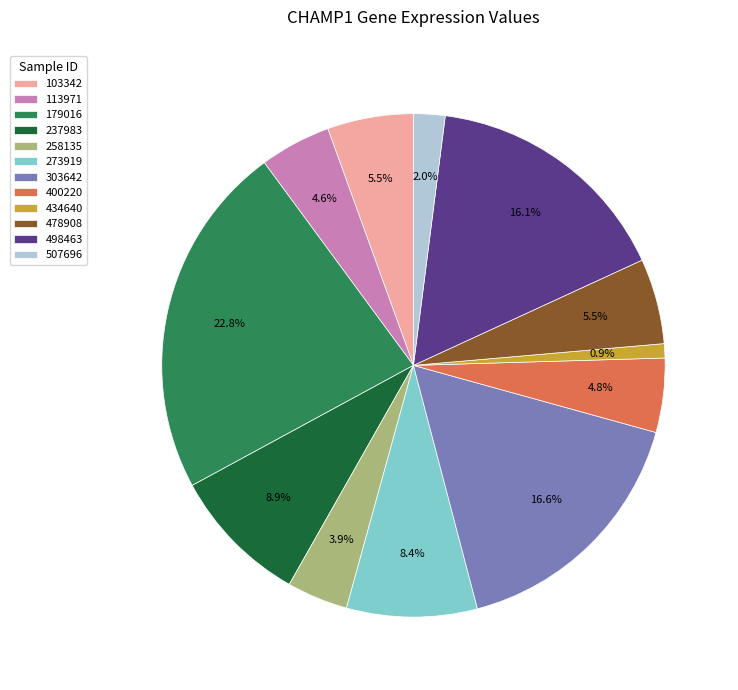

To the nearest percent, what portion does 400220 represent?

5%